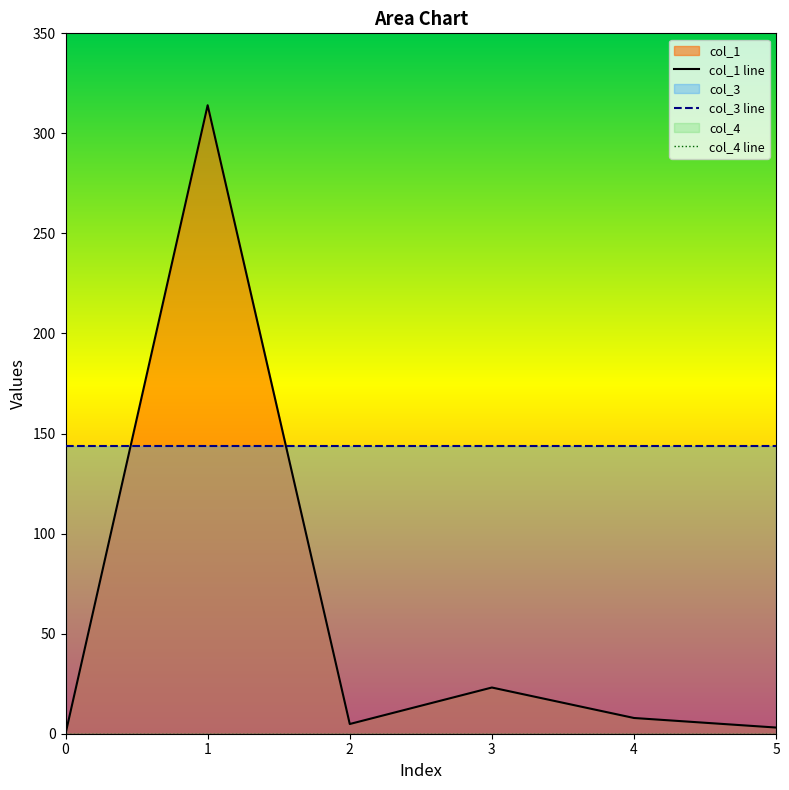

Rank the series by their average value, from highest to lowest.

col_3, col_1, col_4